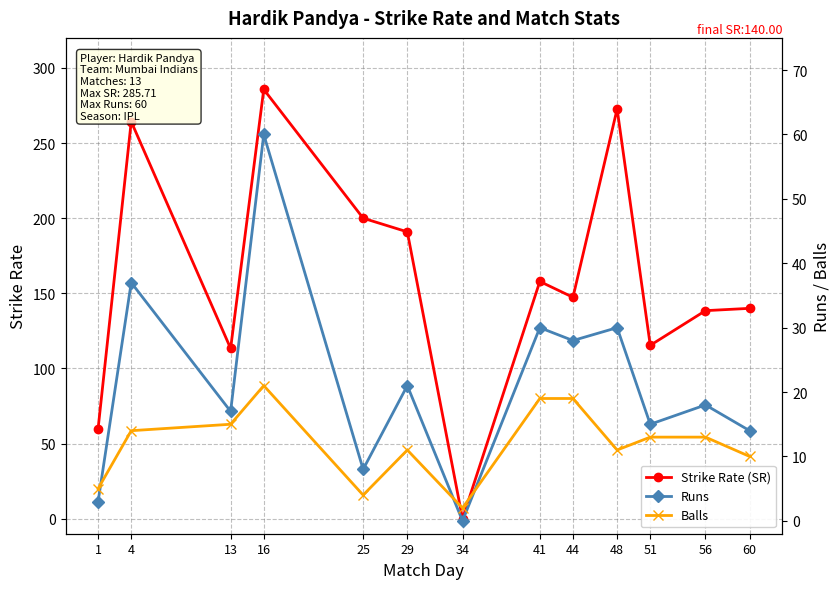

Read the Balls value at 51.

13.0